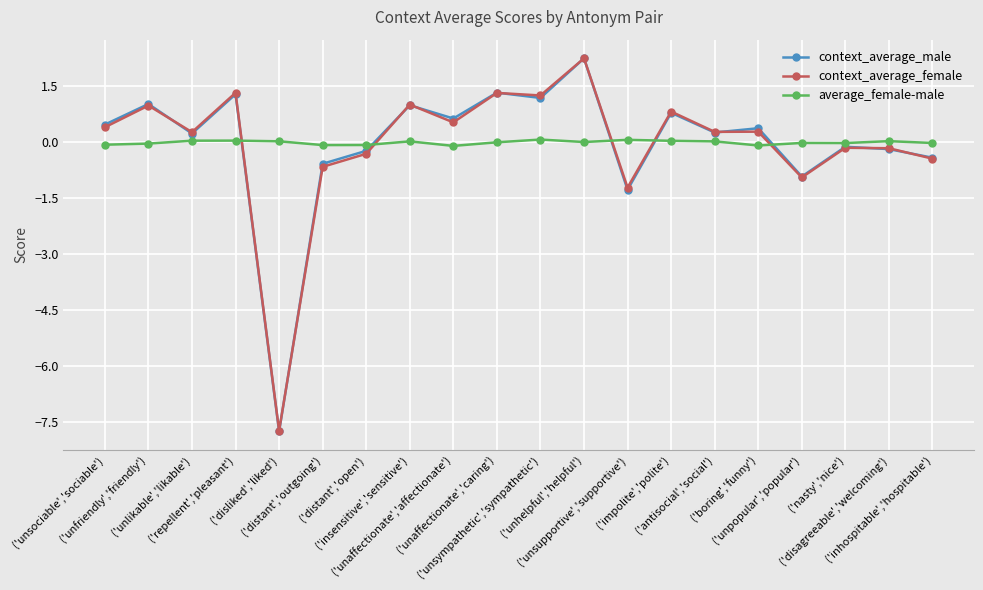

Which series ends up on top after the final intersection of average_female-male and context_average_female?

average_female-male